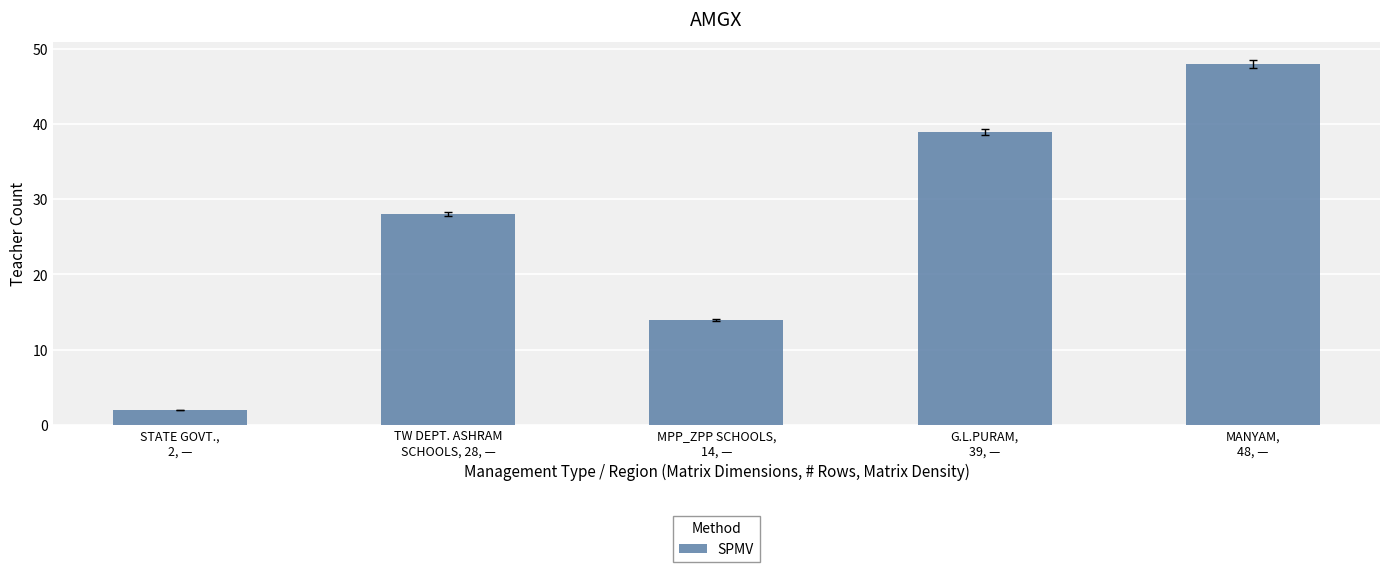

How many bars are there in total?

5